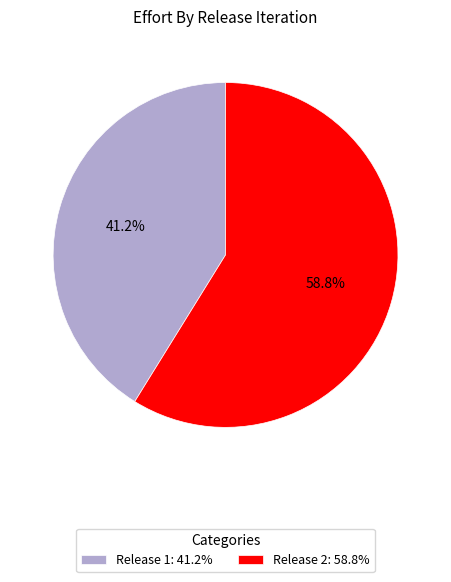

How many slices are in this pie chart?

2